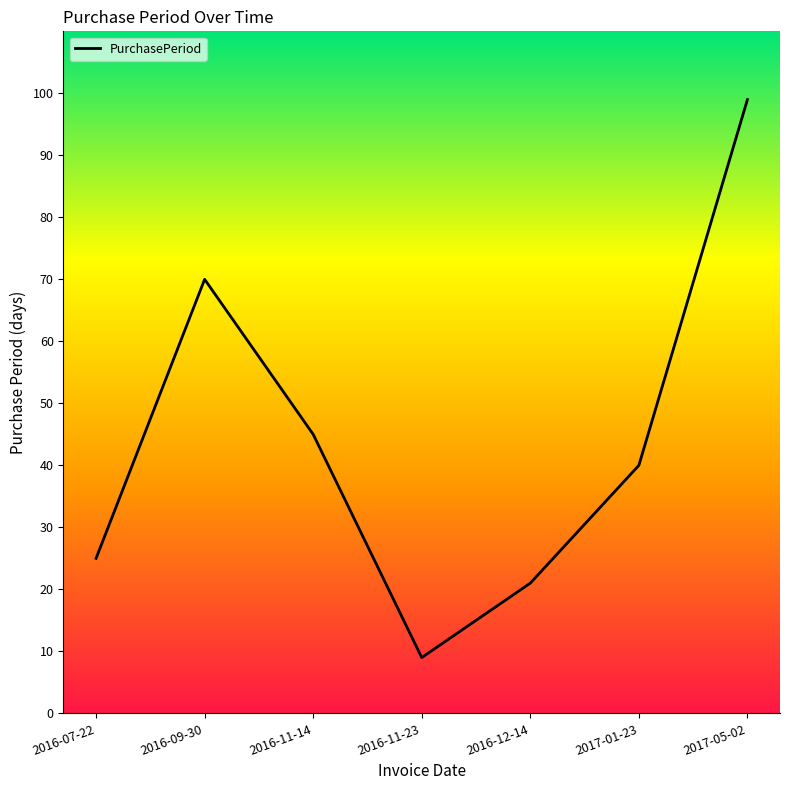

The chart shows a value of 28 at 2016-12-14. True or false?

False